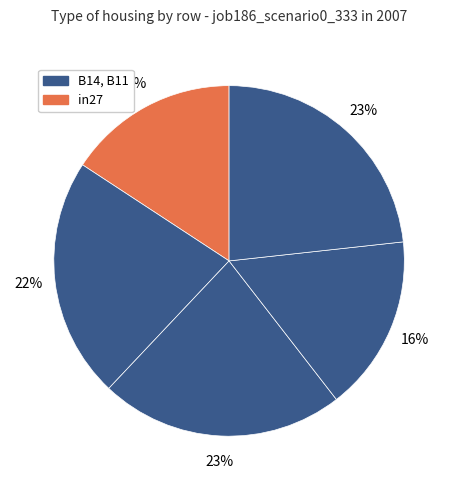

Count the number of slices in the pie.

5